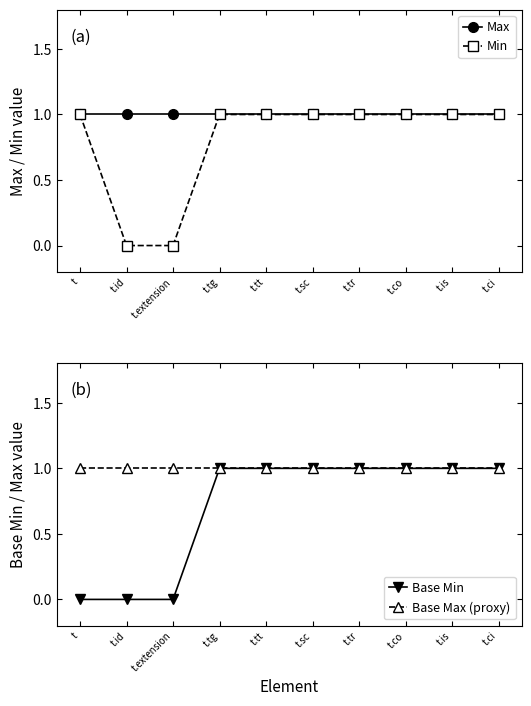

Reading right to left, what are all the values shown in this chart?

Max: 1	1	1	1	1	1	1	1	1	1
Min: 1	1	1	1	1	1	1	0	0	1
Base Min: 1	1	1	1	1	1	1	0	0	0
Base Max (proxy): 1	1	1	1	1	1	1	1	1	1